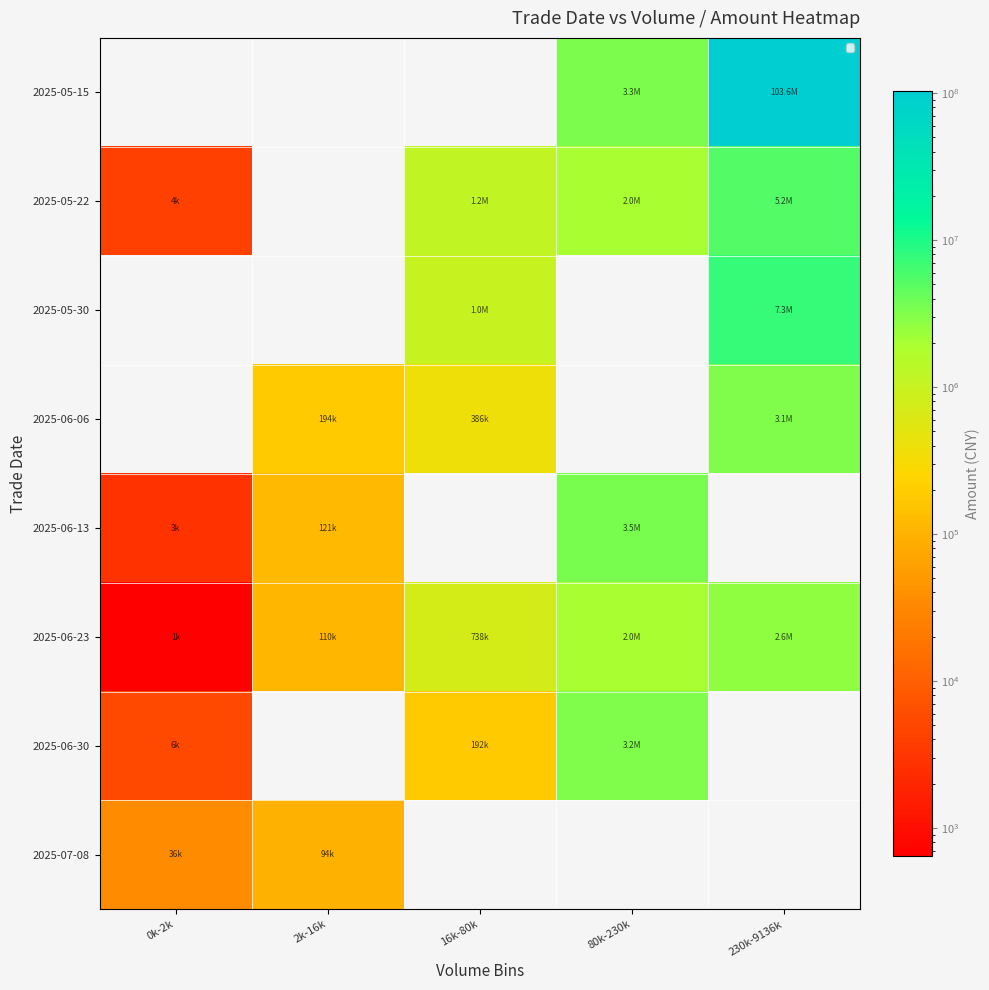

At how many categories does at least one series exceed 72939327?

1